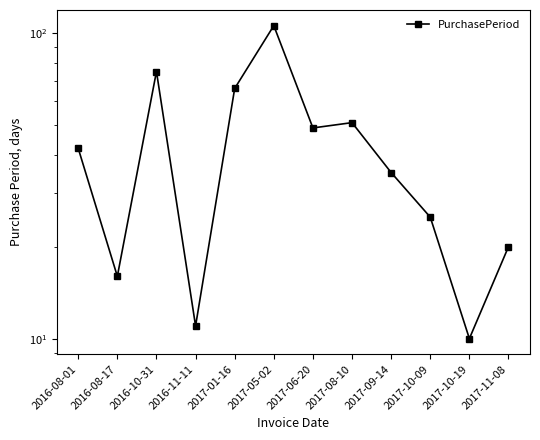

List the labels in order of value, smallest first.

2017-10-19, 2016-11-11, 2016-08-17, 2017-11-08, 2017-10-09, 2017-09-14, 2016-08-01, 2017-06-20, 2017-08-10, 2017-01-16, 2016-10-31, 2017-05-02